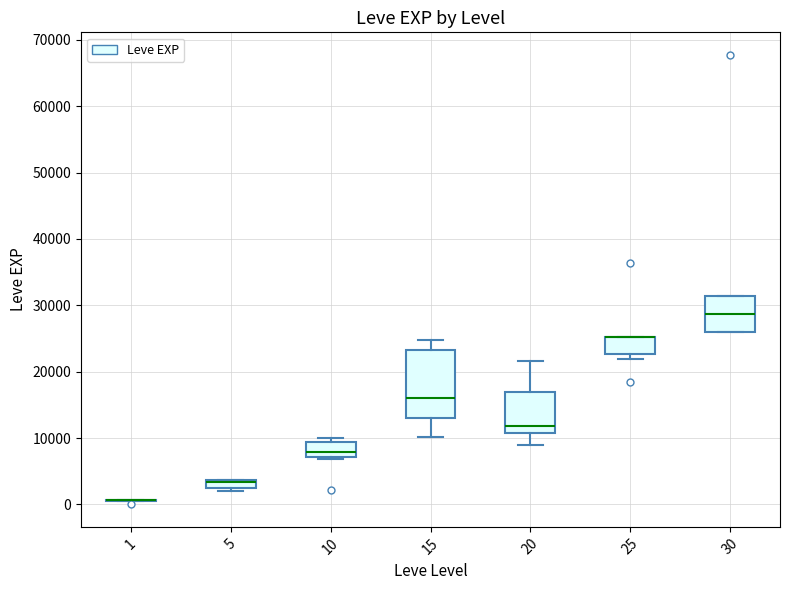

Which box is the tallest, from its lower edge to its upper edge?

15